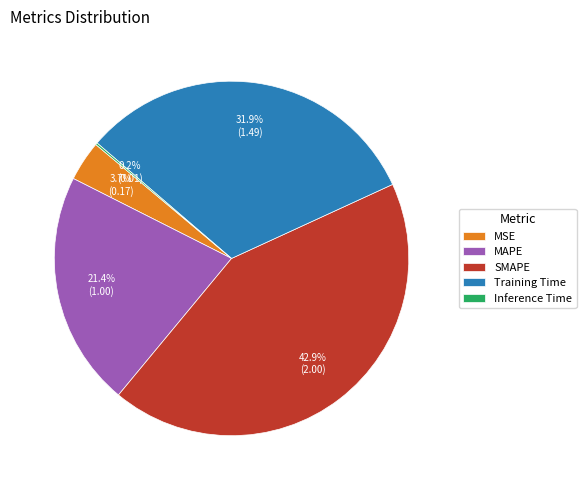

Is Training Time the majority of the pie?

No